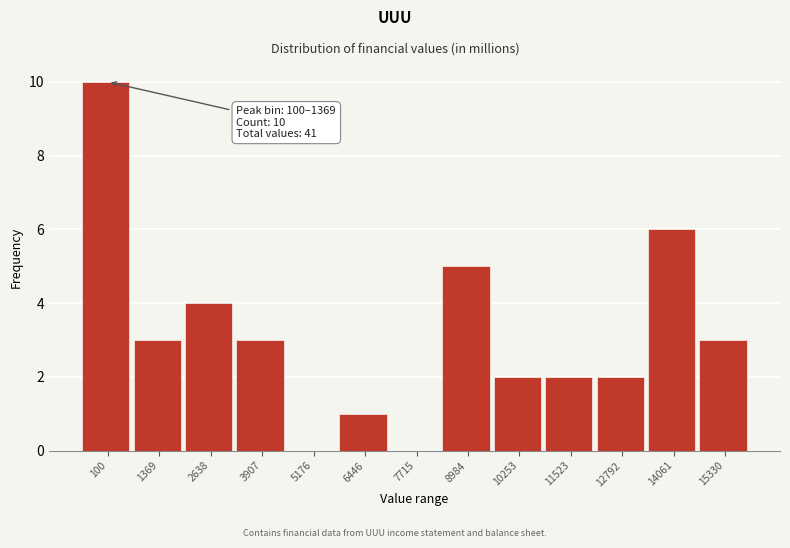

Reading left to right, what are all the values shown in this chart?

100=10	1369=3	2638=4	3907=3	5176=0	6446=1	7715=0	8984=5	10253=2	11523=2	12792=2	14061=6	15330=3